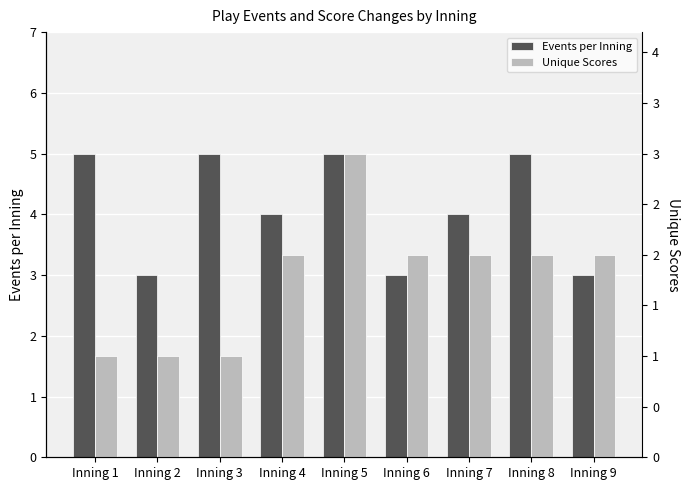

What are all the series names shown in the legend?

Events per Inning, Unique Scores